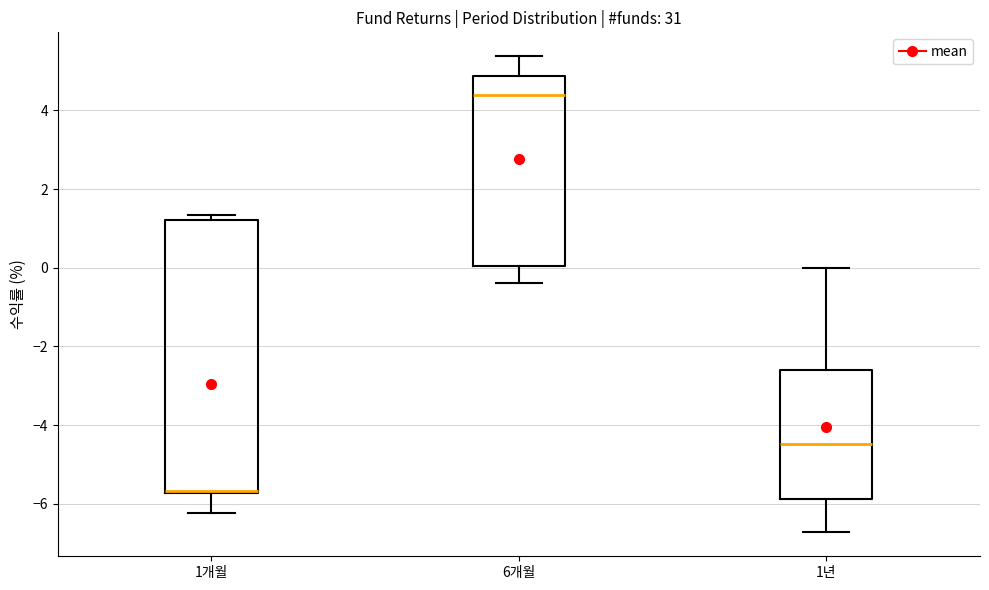

Reading left to right, read every box against the y-axis: the position of its median line, the range the box covers, and the ends of its whiskers. The values are not printed on the chart, so give them approximately, as read against the axis.

1개월: median -5.6 (drawn on the box's lower edge), box -5.8 to 1.2, whiskers -6.2 to 1.4
6개월: median 4.4, box 0.0 to 4.8, whiskers -0.4 to 5.4
1년: median -4.4, box -5.8 to -2.6, whiskers -6.8 to 0.0